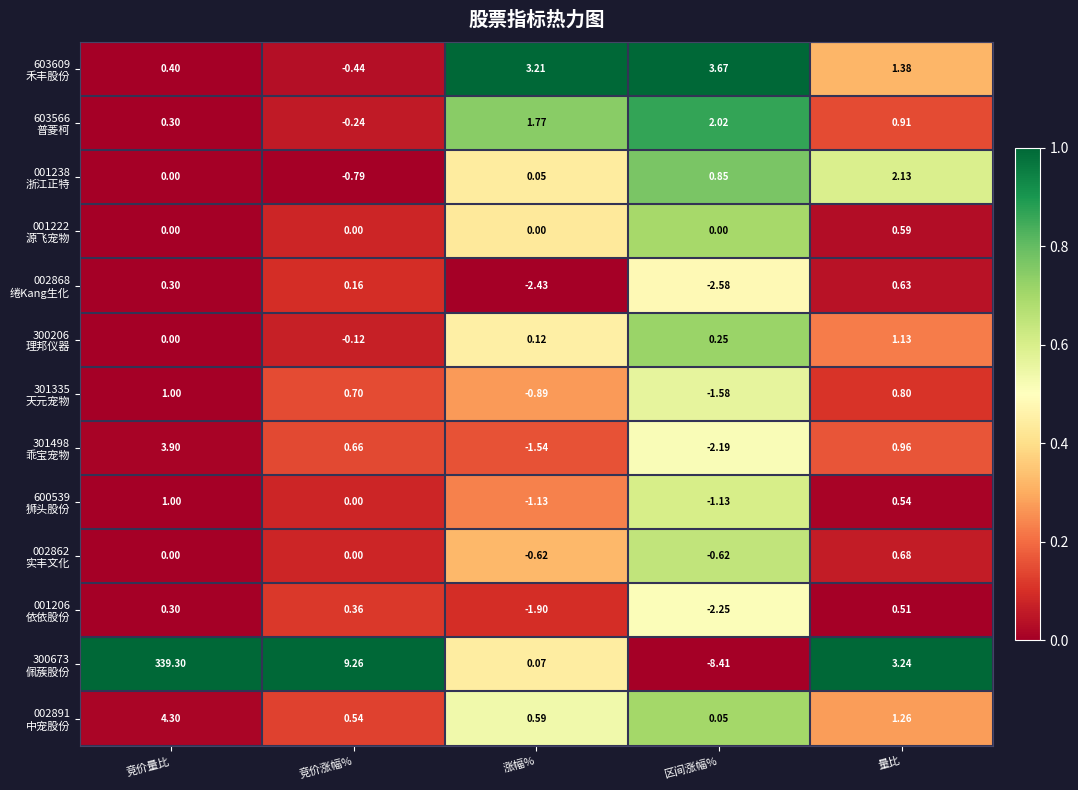

At which category is the sum across all series the highest?

竞价量比